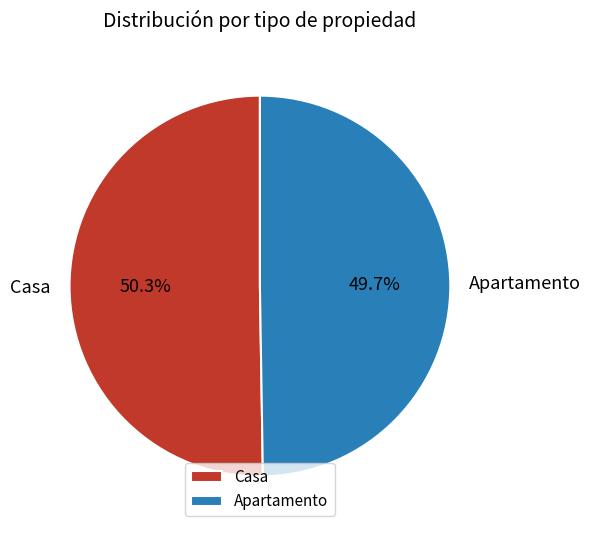

True or false: Apartamento accounts for 50% of the total.

True